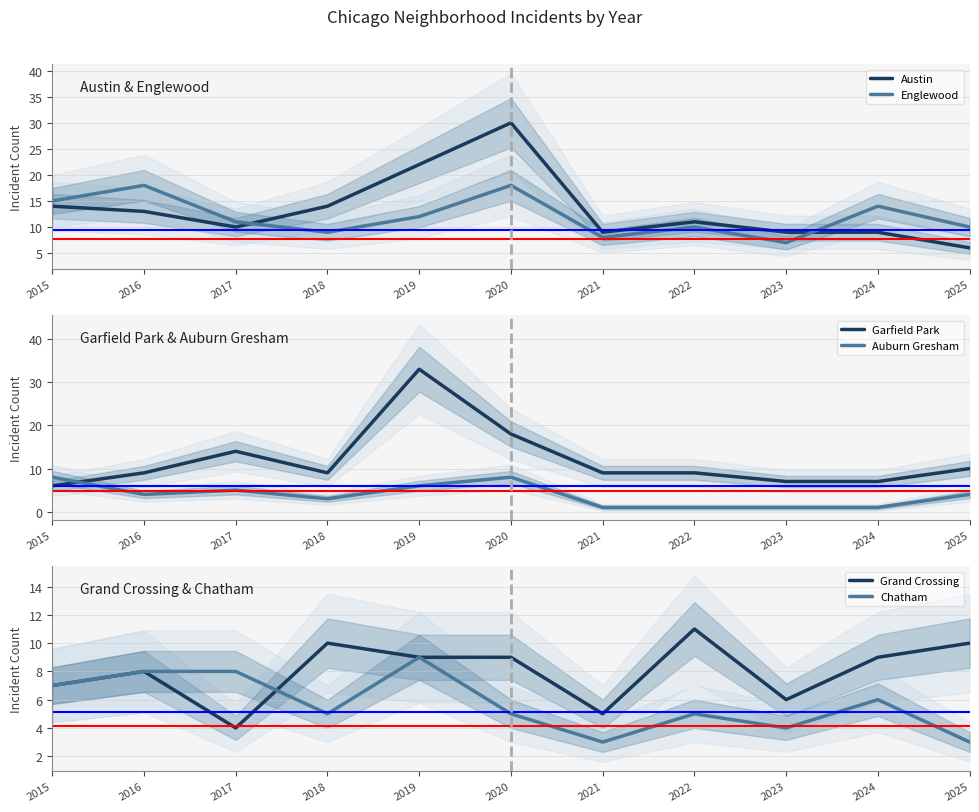

True or false: Garfield Park has a value of 9 at 2021.

True